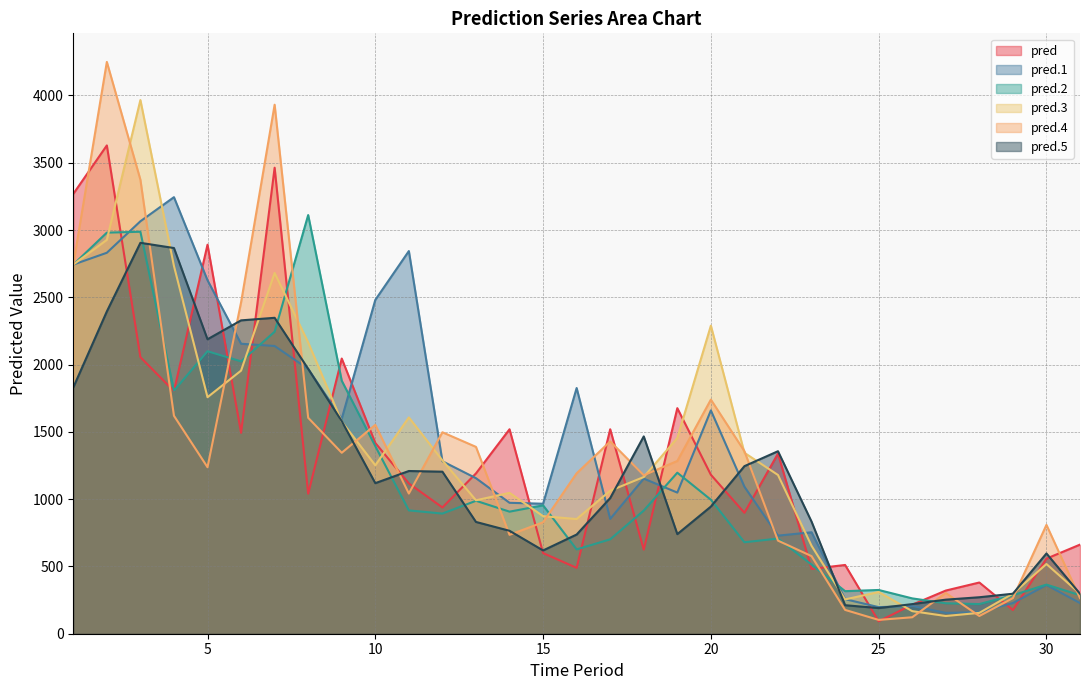

How many lines are shown in the chart?

6